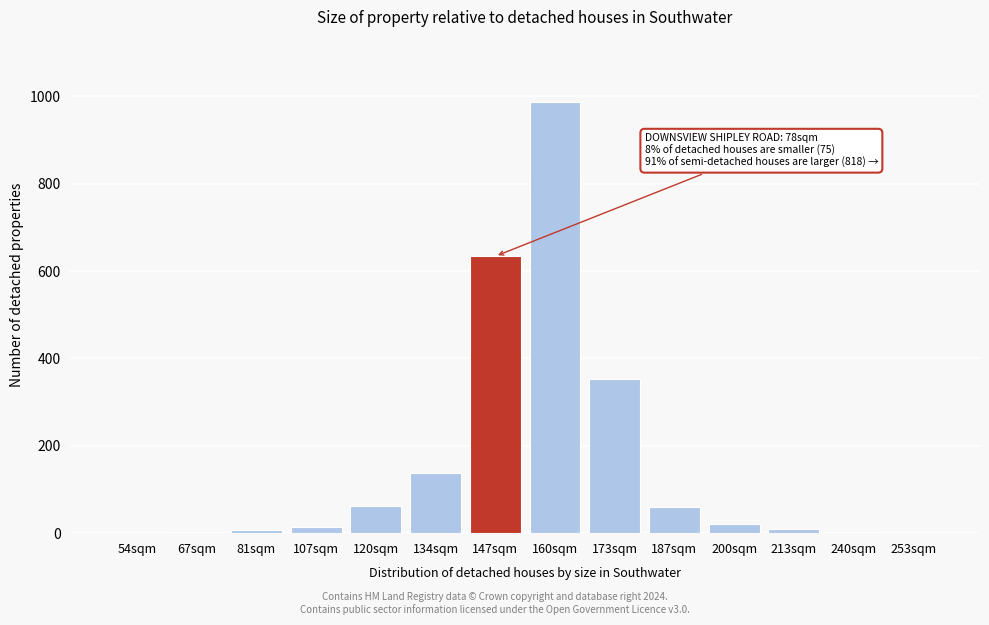

What is the sum of all values?

2293